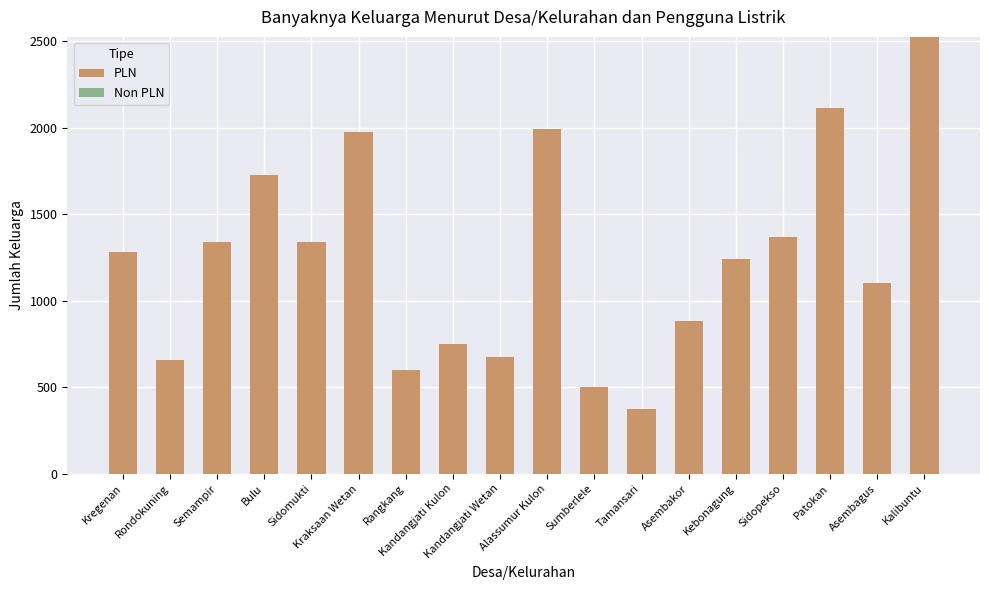

What is the greatest value displayed?

2526